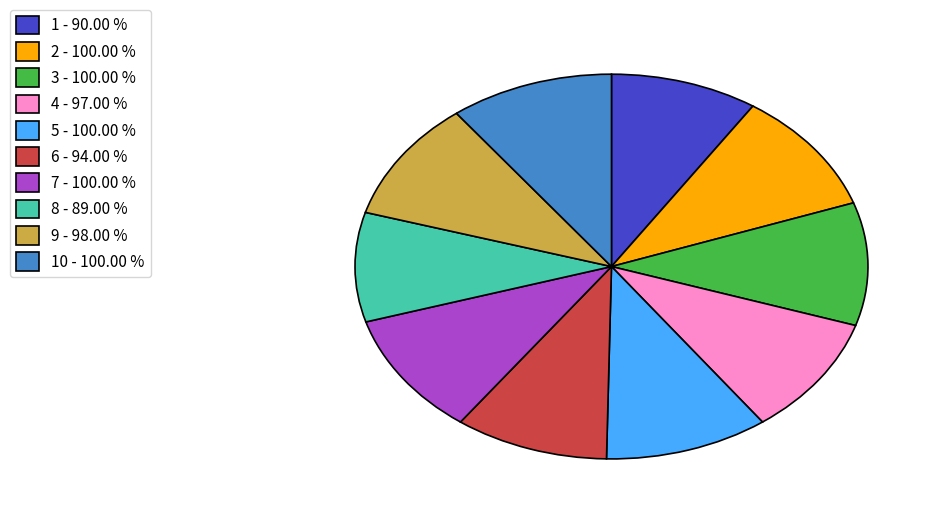

Does 6 - 94.00 % account for over 50% of the chart?

No